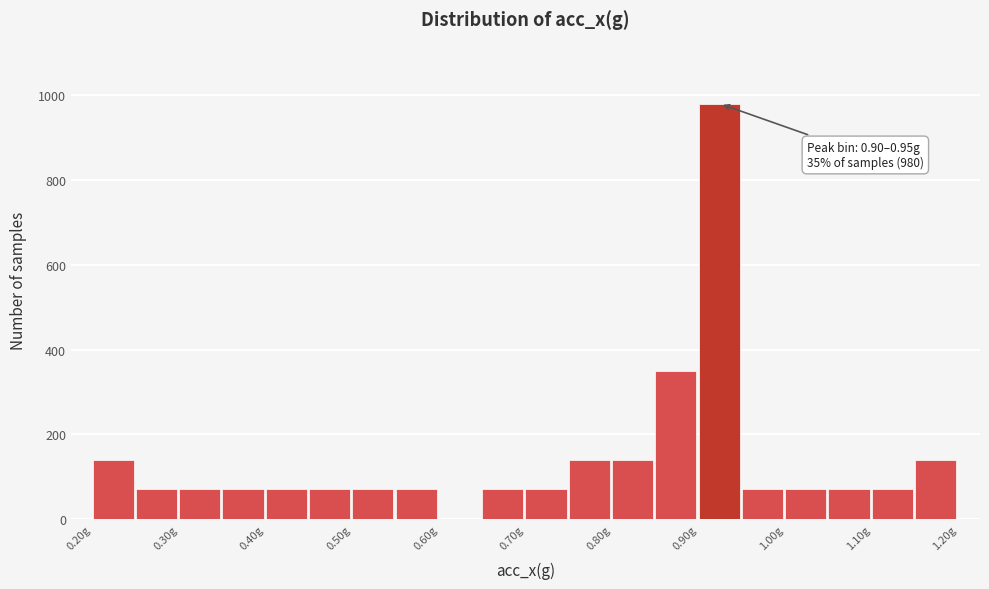

Which range on the x-axis has the tallest bar?

0.90 to 0.95